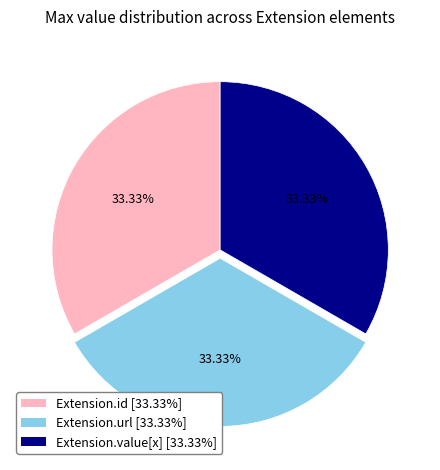

Is there any slice that represents more than half of the pie?

No